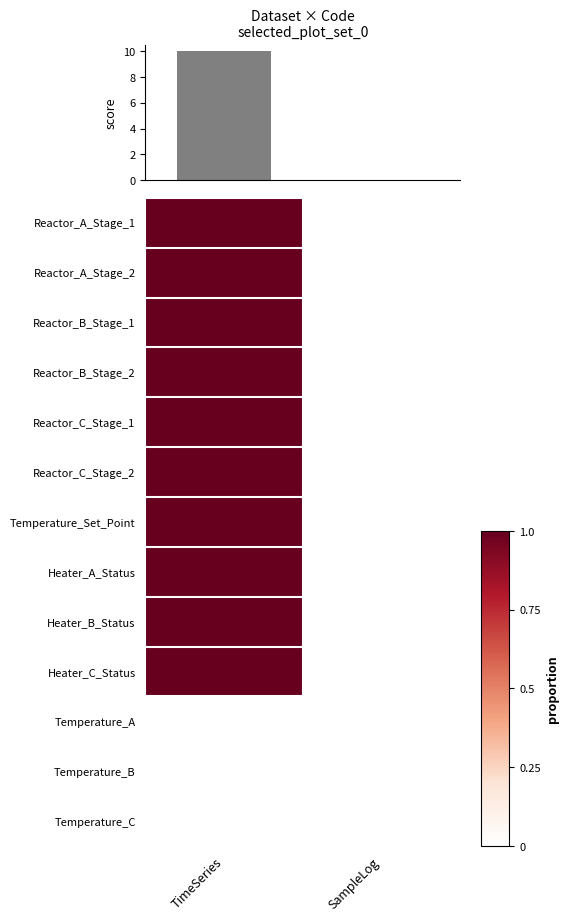

Is it true that score equals 0 at SampleLog?

True